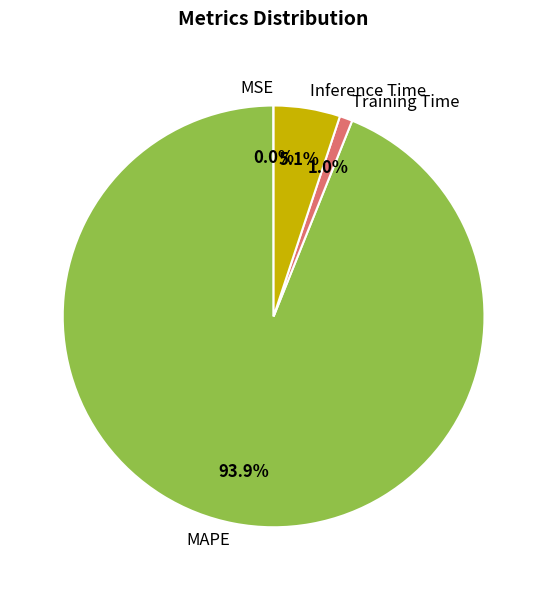

What is the largest slice in the pie chart?

MAPE